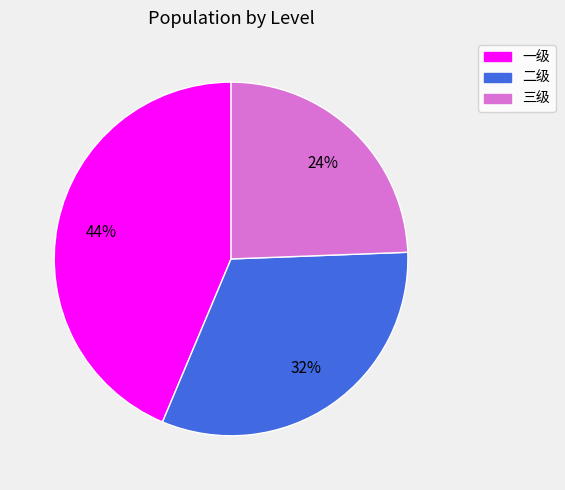

How many segments does this pie chart have?

3